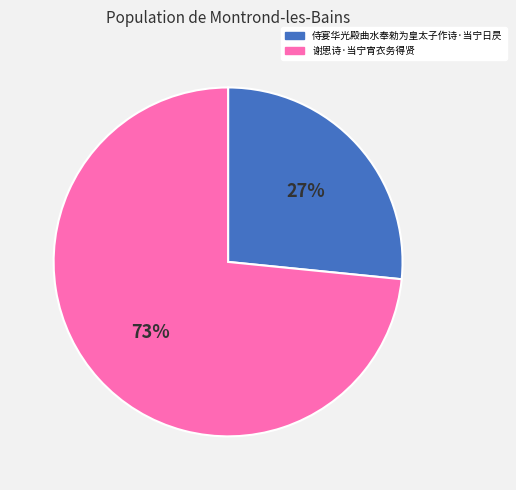

How many slices are in this pie chart?

2